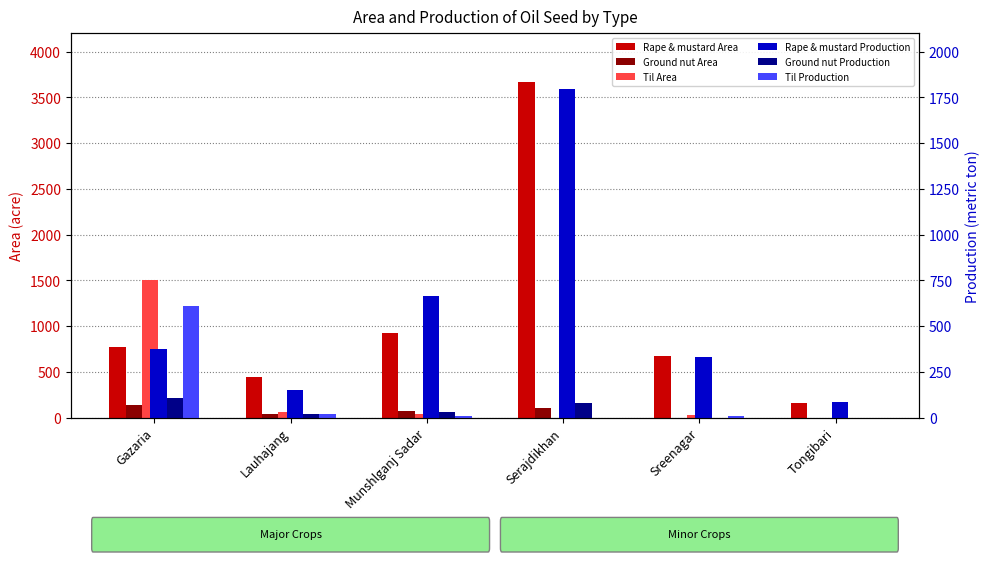

How many groups of bars are there?

6